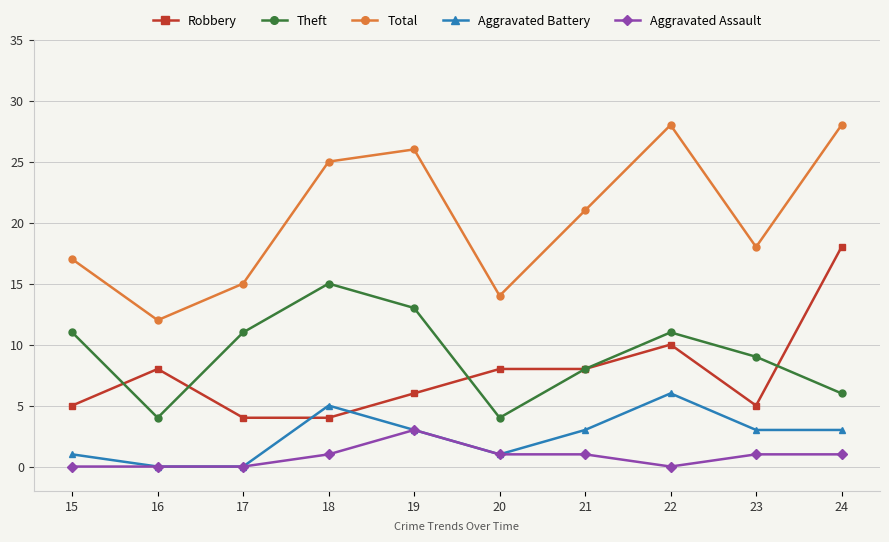

The Aggravated Battery series shows 1 at 23. True or false?

False